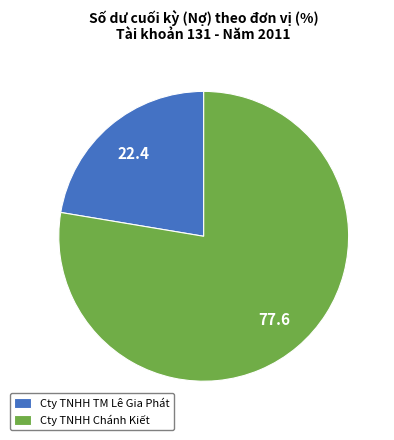

How many segments does this pie chart have?

2